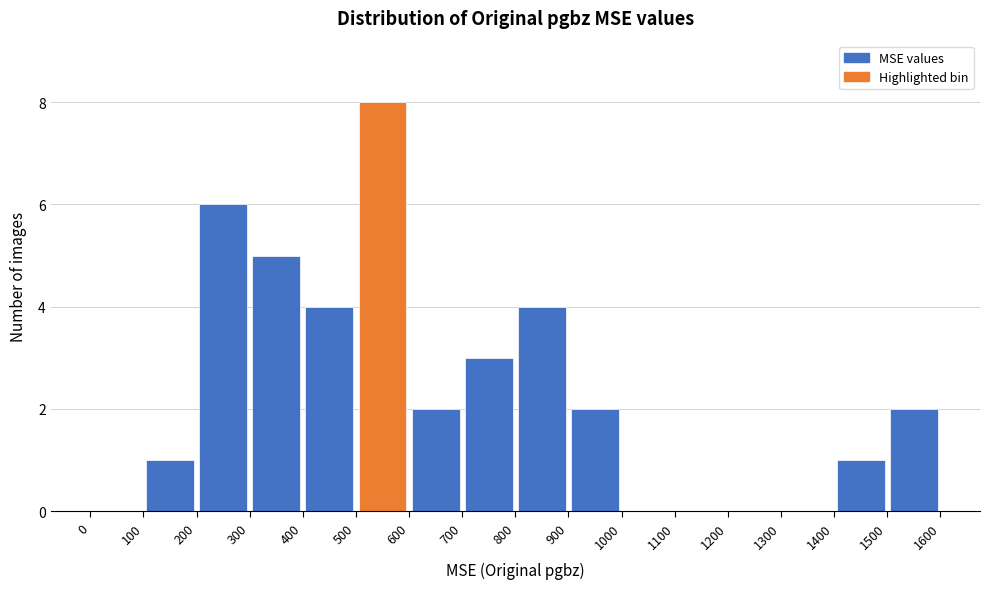

What is the height of the bar covering 200 to 300 on the x-axis? The values are not printed on the chart, so give them approximately, as read against the axis.

6